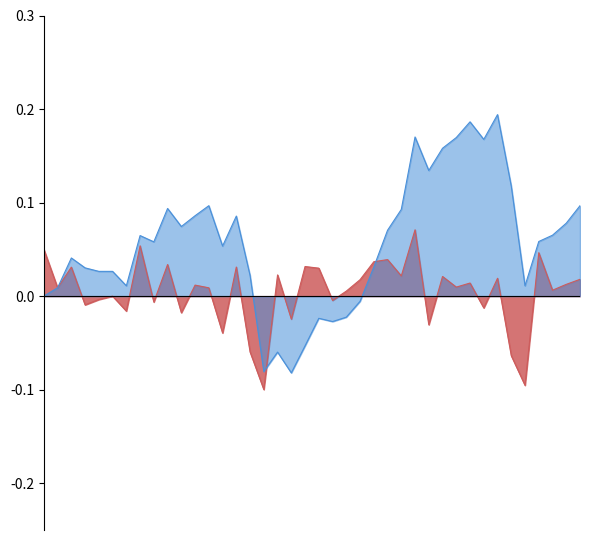

List the series in order of their peak value, highest first.

close_norm, pctChg_norm